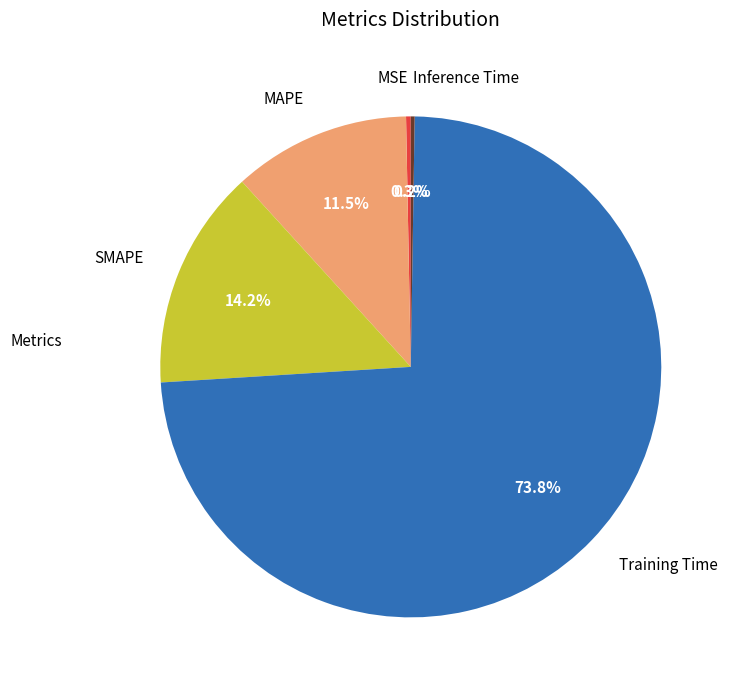

To the nearest percent, what is the difference between the largest and smallest slice percentages?

74%